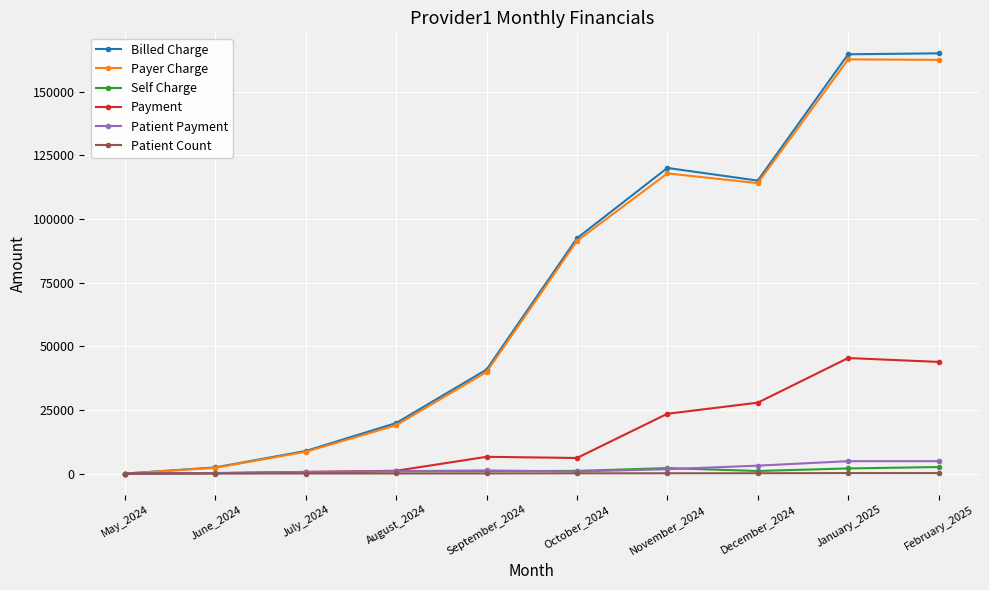

Which series changed the most between September_2024 and October_2024?

Billed Charge